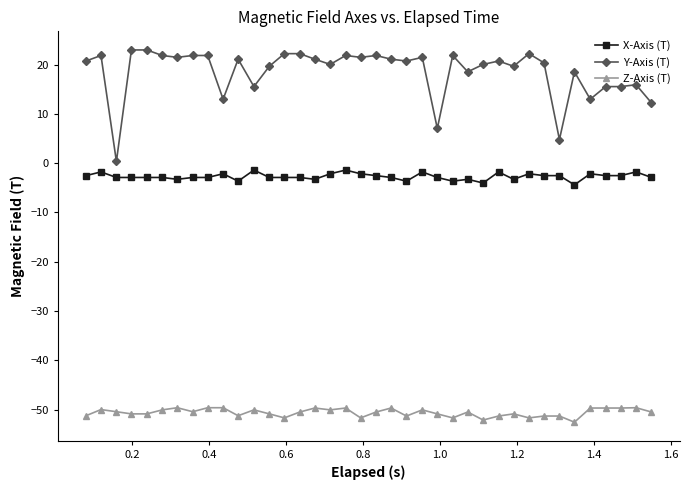

True or false: X-Axis (T) has more than 2 interior local peaks.

True